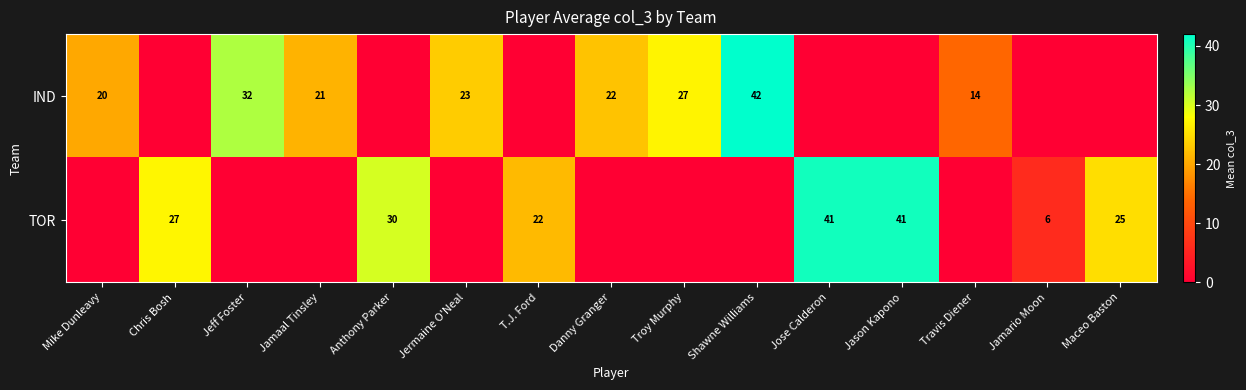

The IND series shows 66 at Shawne Williams. True or false?

False